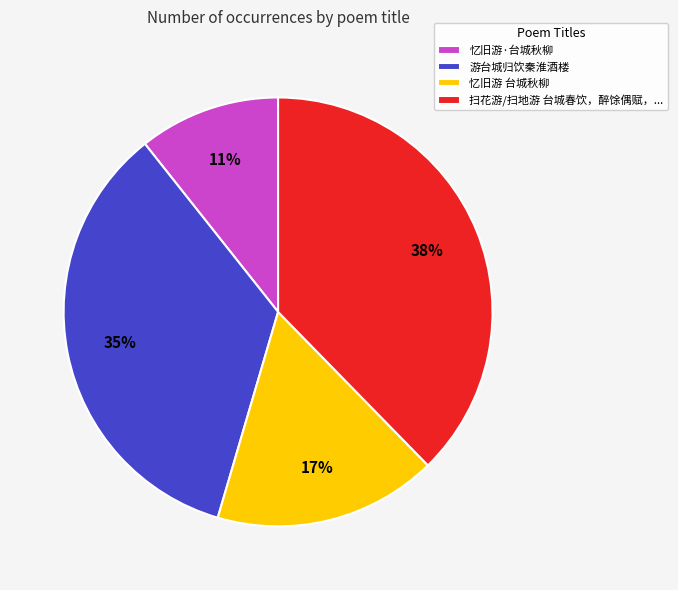

Does 忆旧游·台城秋柳 account for over 50% of the chart?

No